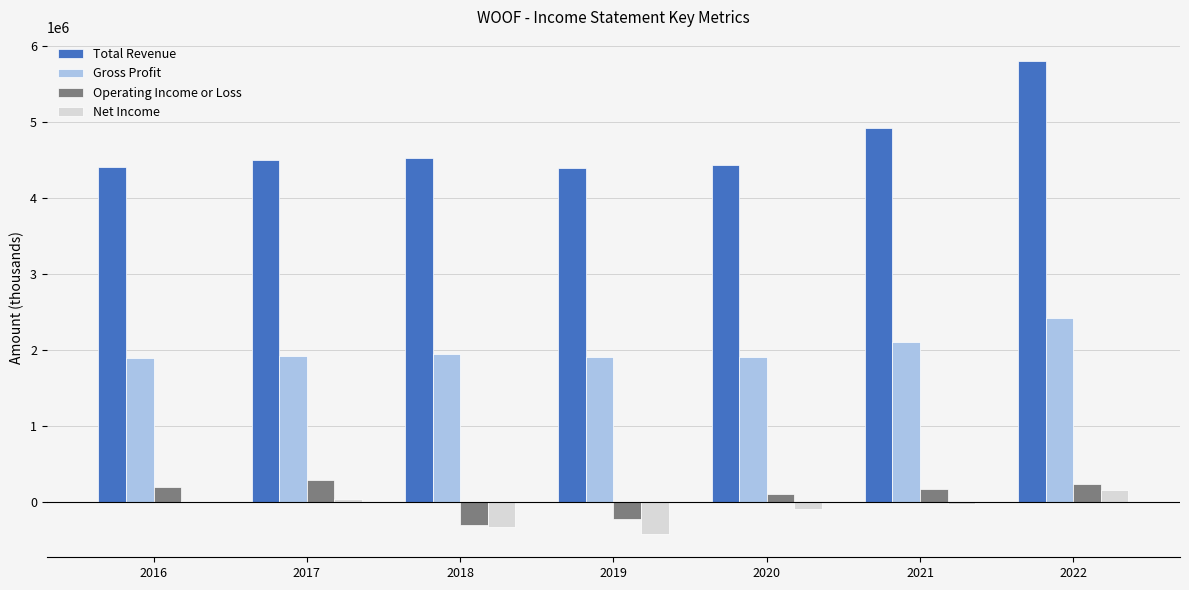

What is the greatest value displayed?

5807100